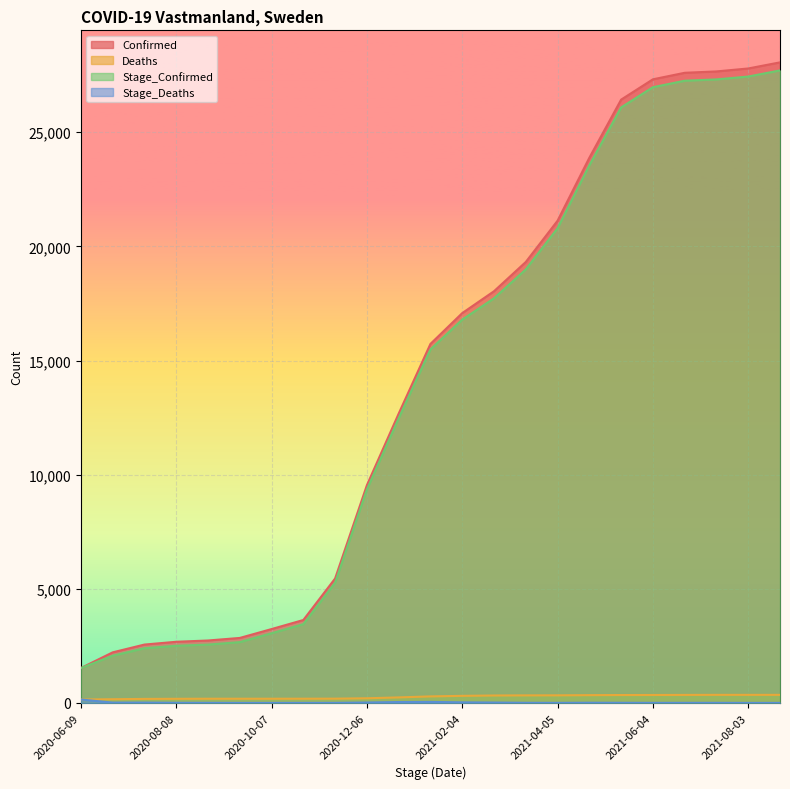

Between 2021-03-16 and 2021-07-14, which series saw the biggest shift?

Confirmed